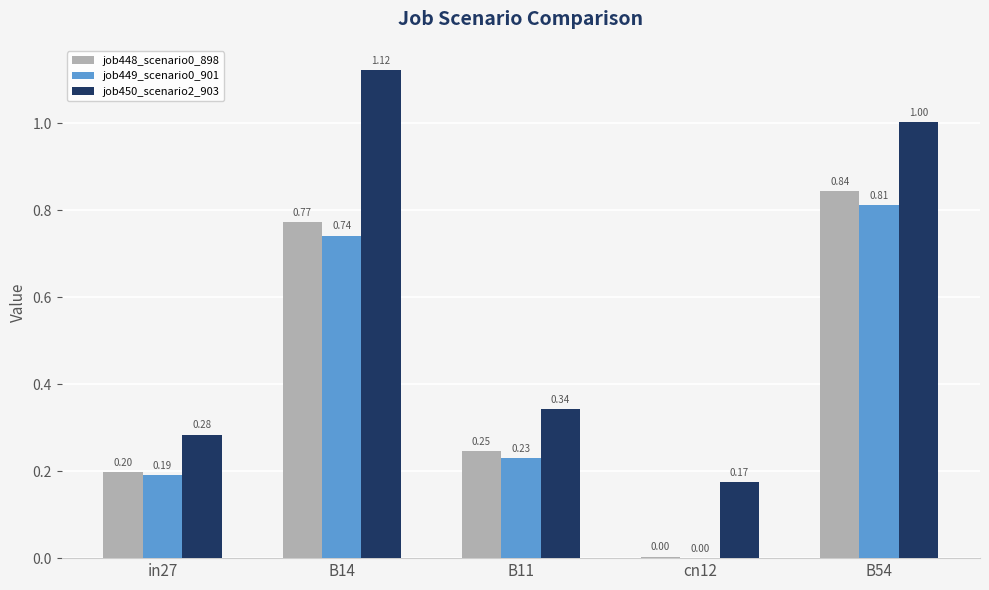

Between in27 and B14, which series saw the biggest shift?

job450_scenario2_903